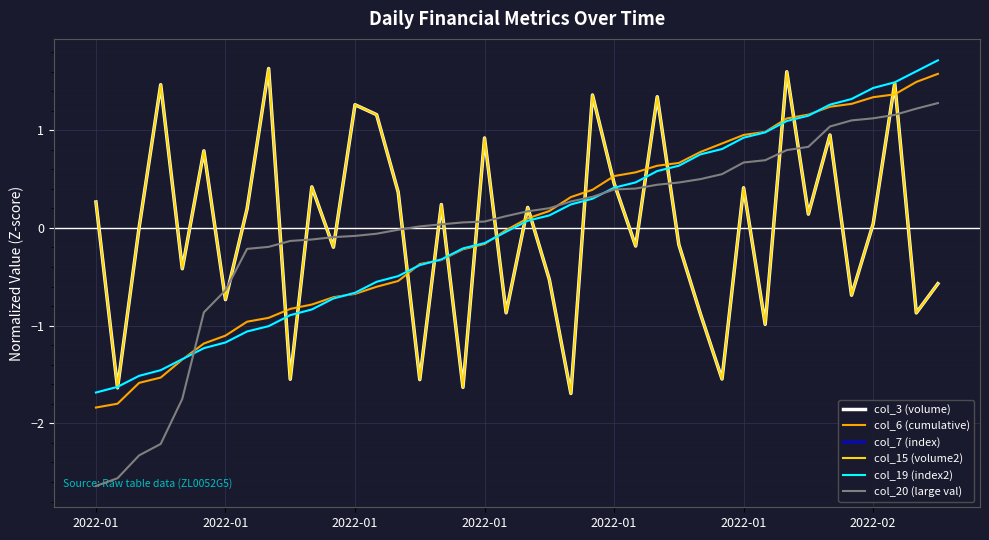

Does the chart display data point markers on the line(s)?

No